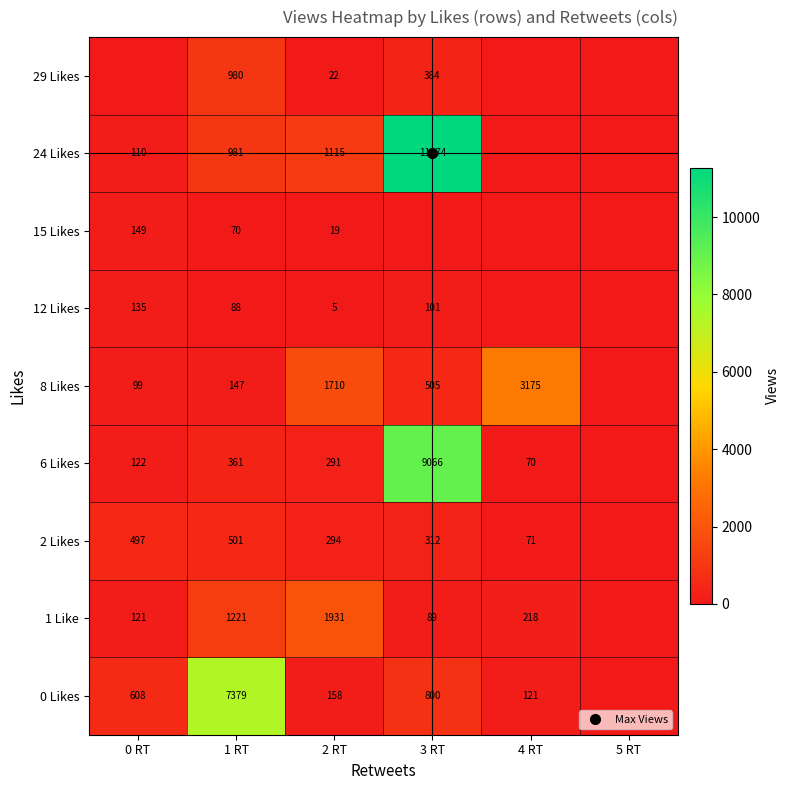

What is the greatest value displayed?

11274